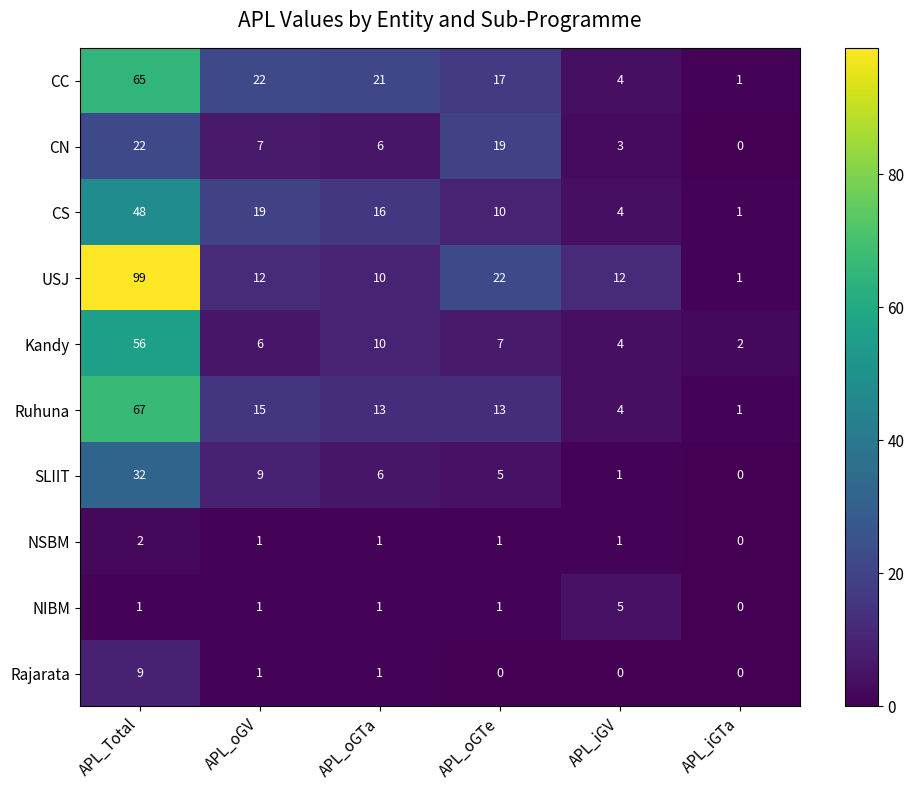

What is the sum of the CS values at APL_oGTe and APL_Total?

58